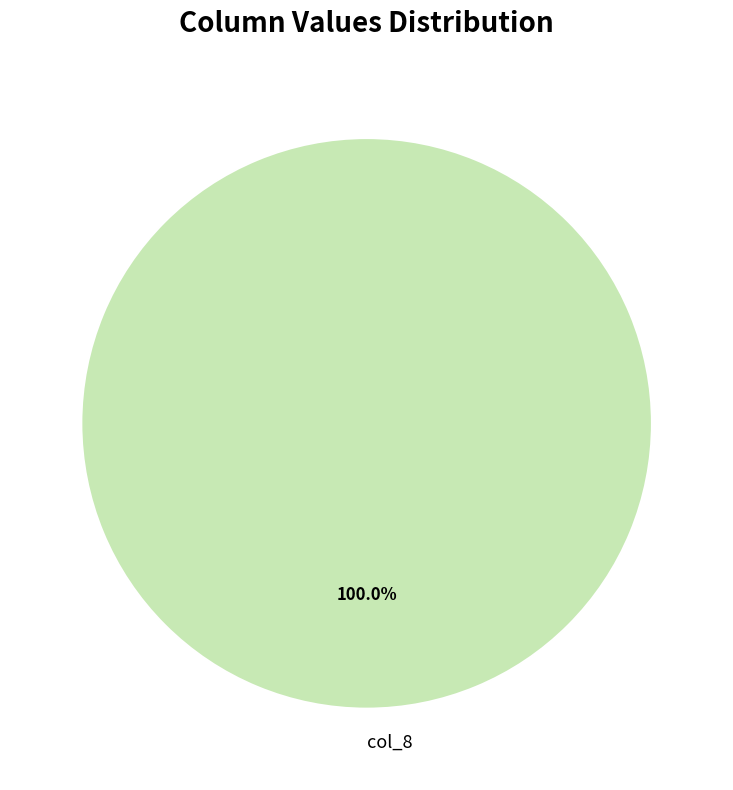

Rank the categories by value from highest to lowest.

col_8